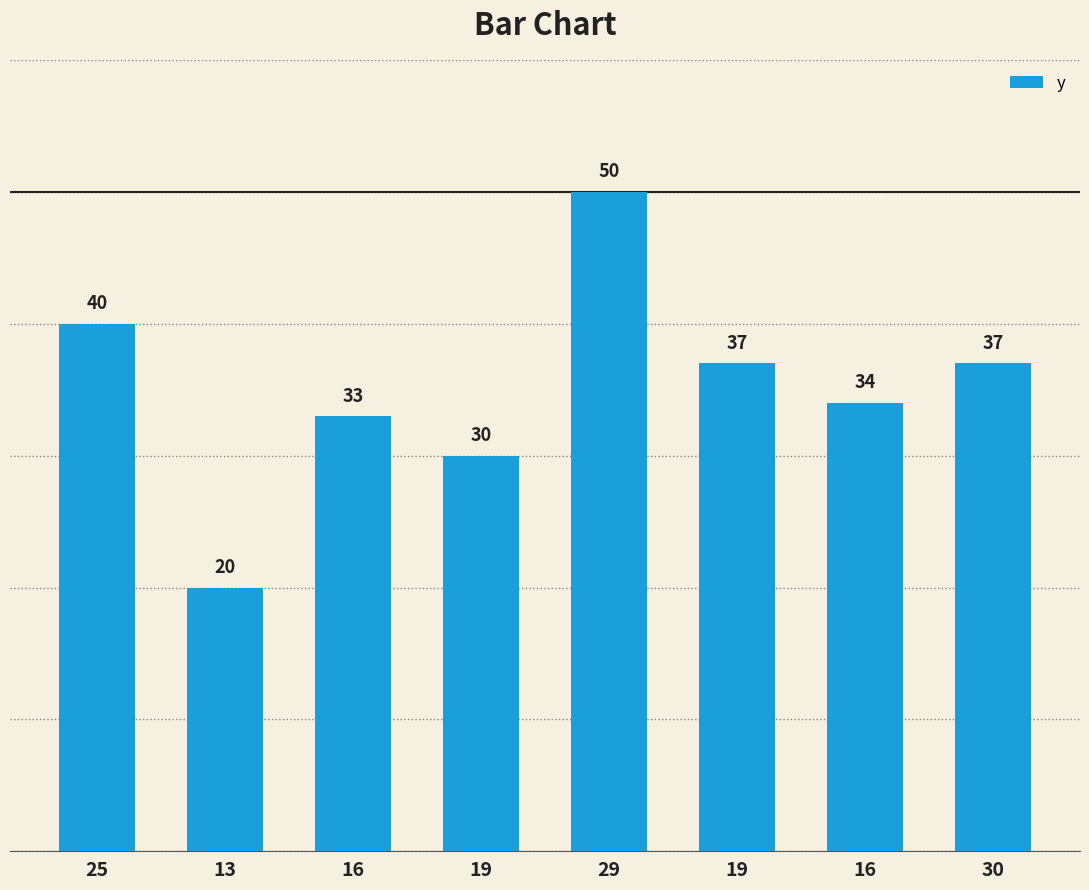

What is the value of the 5th bar from the left?

50